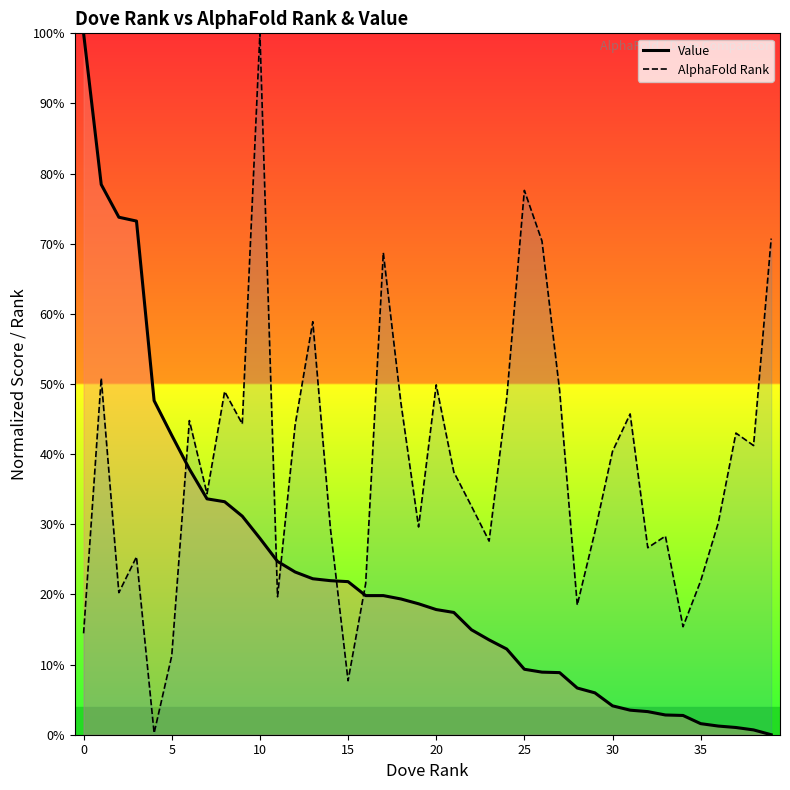

In AlphaFold Rank (line), how many points are higher than both neighbors (excluding endpoints)?

12